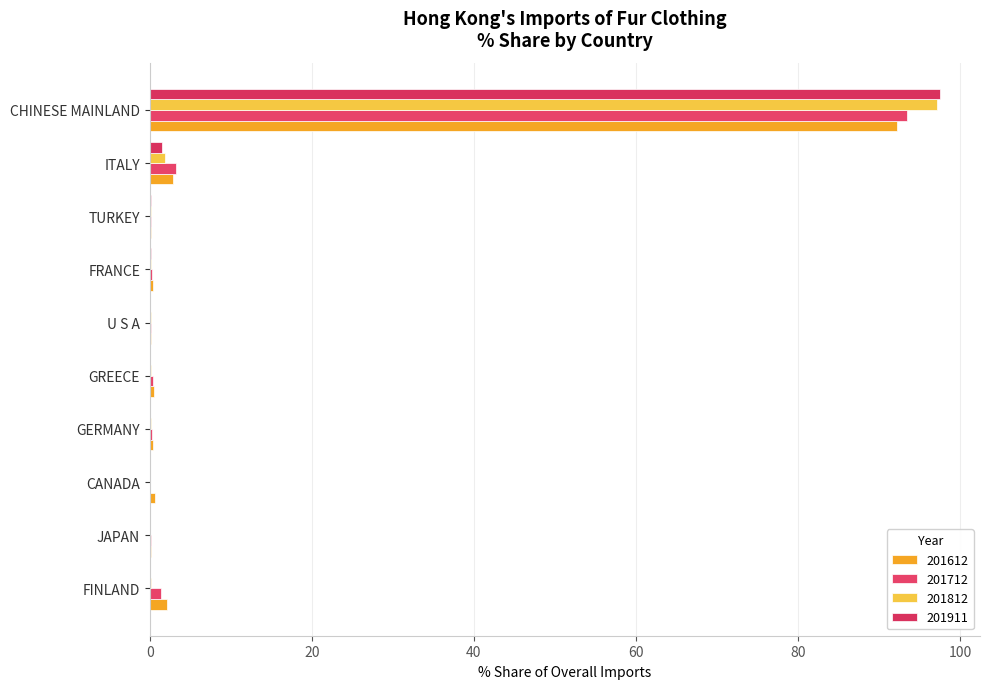

Between U S A and FINLAND, which series saw the biggest shift?

201612